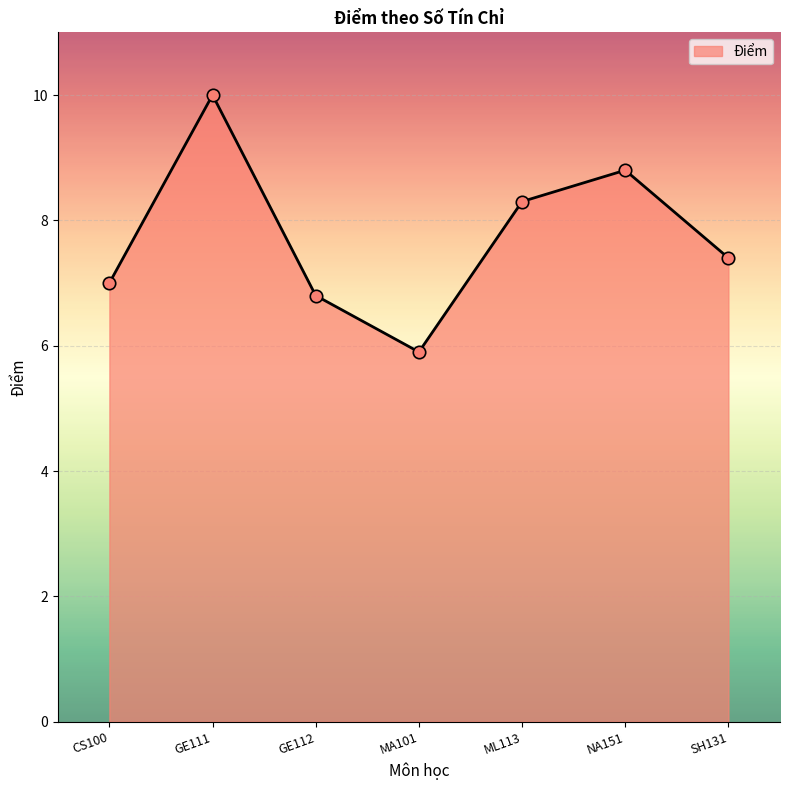

What is the change in value from MA101 to NA151?

+2.9